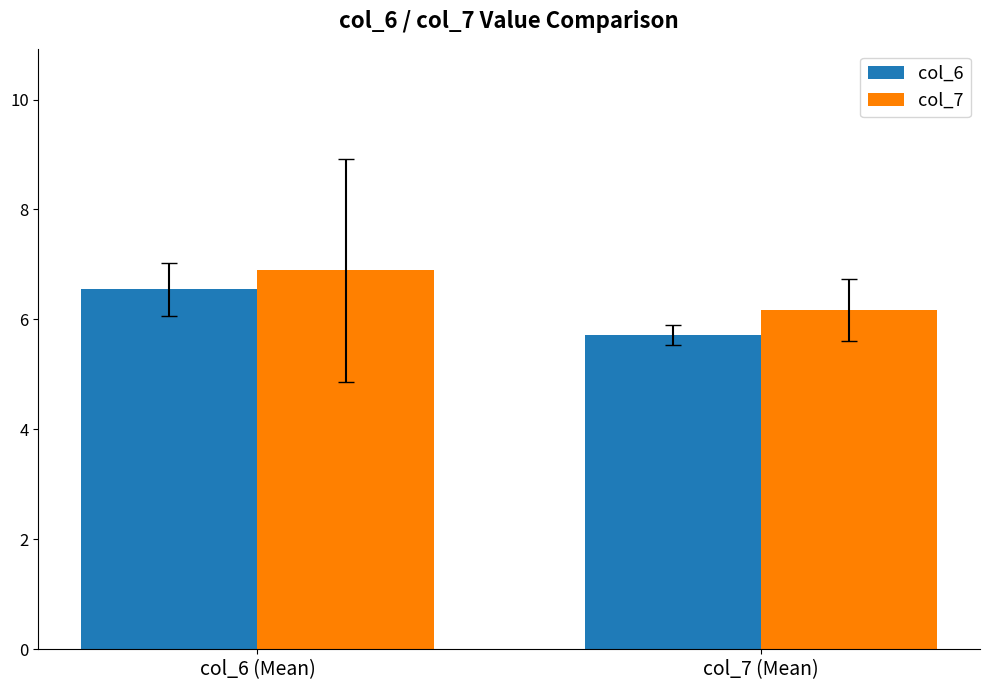

What is the minimum value for col_6?

5.7